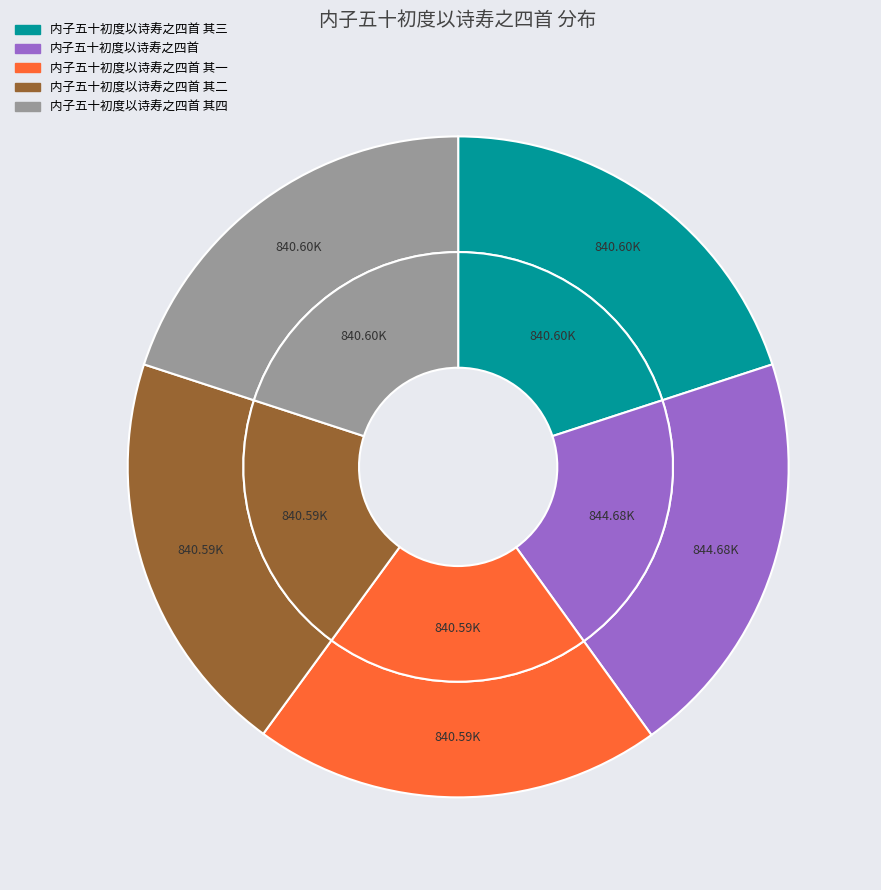

To the nearest percent, what portion does 内子五十初度以诗寿之四首 represent?

20%